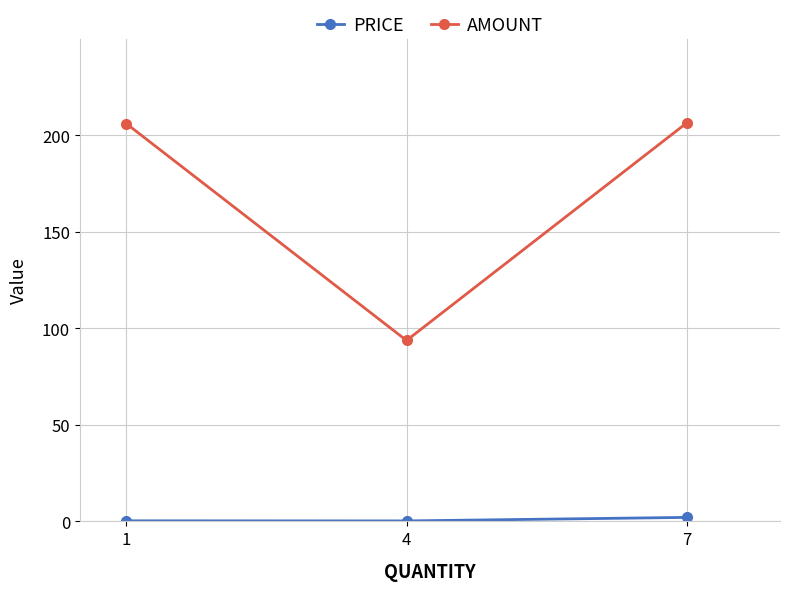

Which series has the largest total across all categories?

AMOUNT